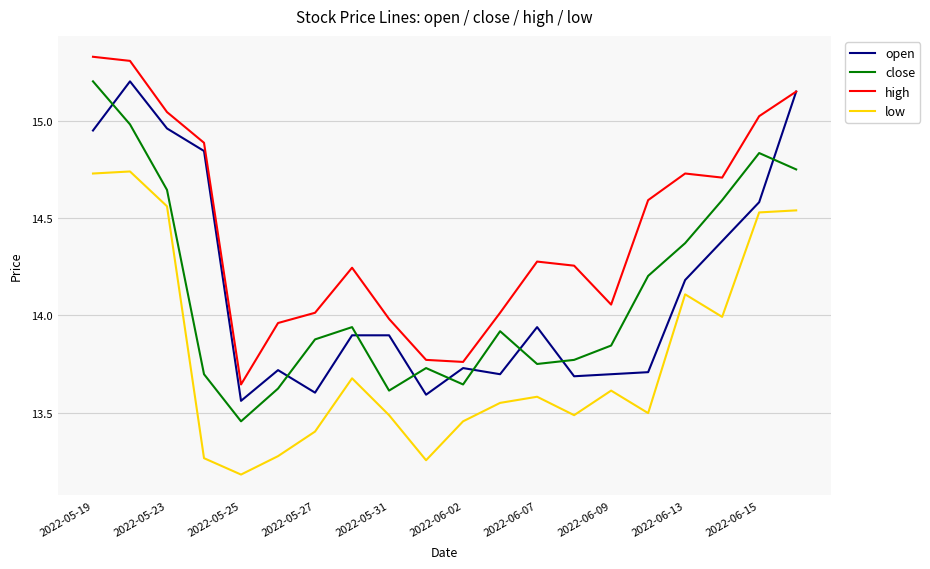

What are all the series names shown in the legend?

open, close, high, low